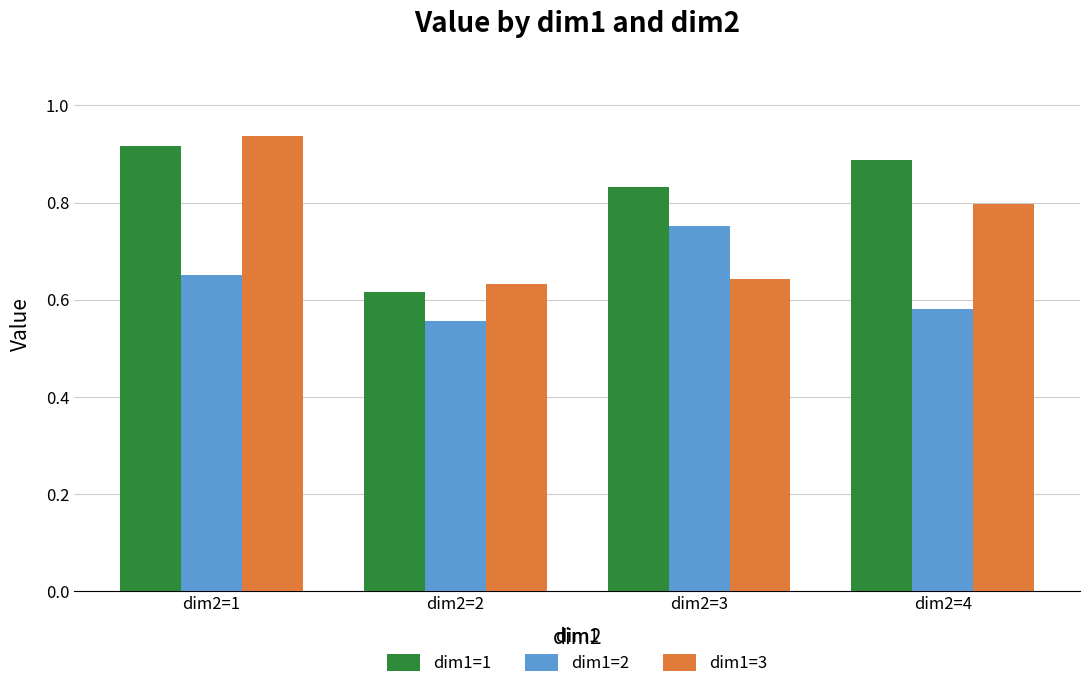

True or false: dim1=3 has a value of 1.4 at dim2=1.

False